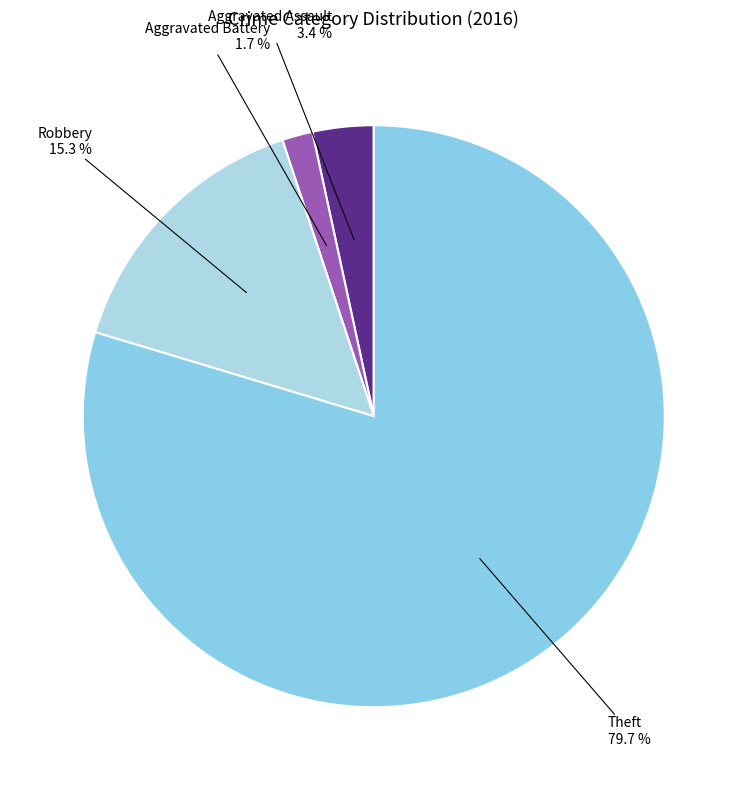

How many segments does this pie chart have?

4